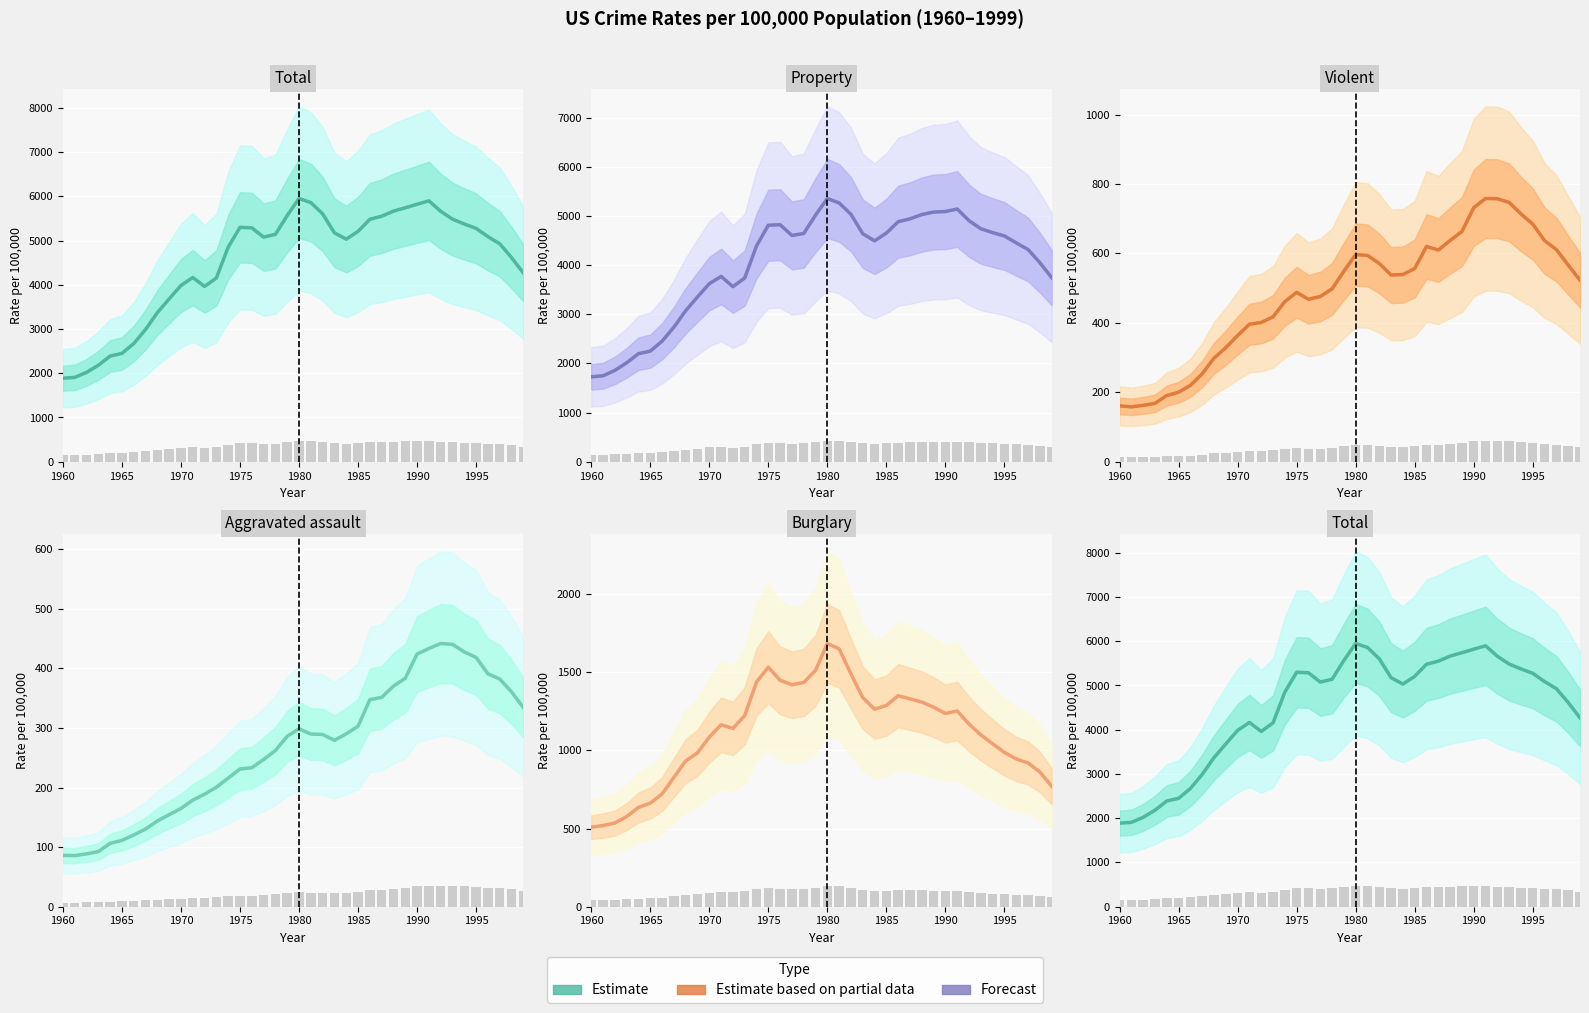

What is the difference between the highest and lowest values at 1990?

2550.5